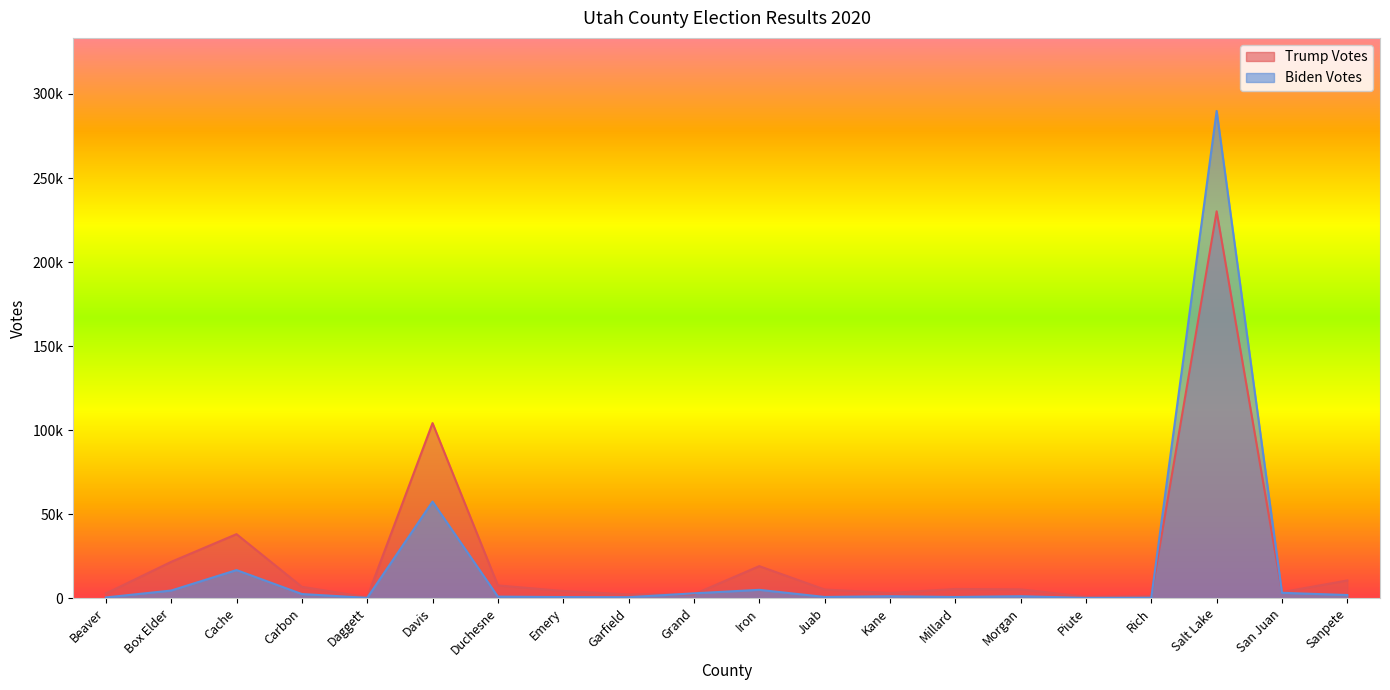

Read the Trump Votes value at Carbon.

6693